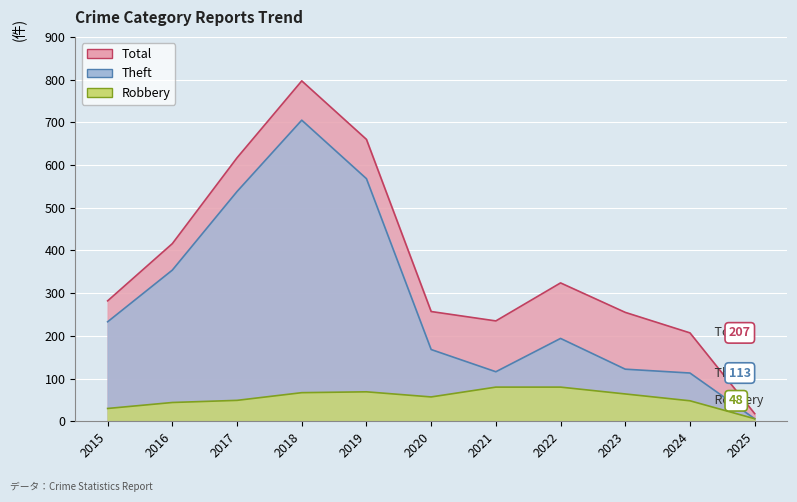

At which category does the chart reach its peak across all series?

2018